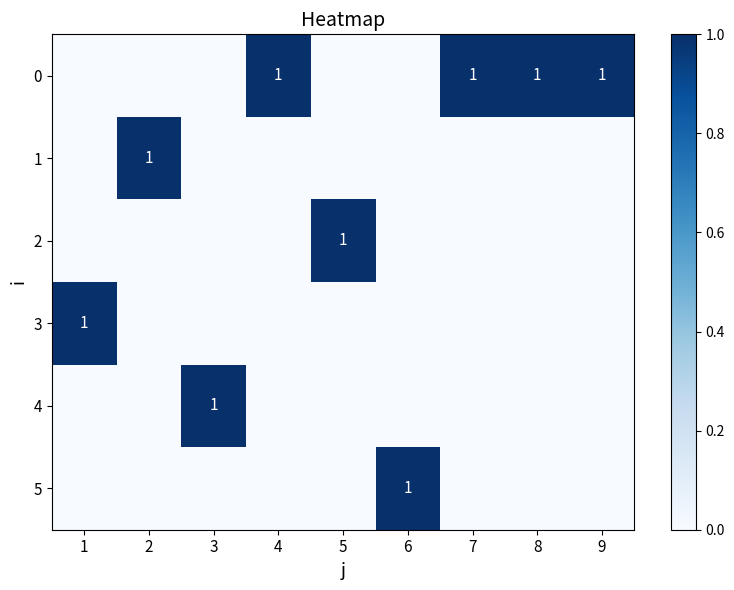

At which label is 5 closest to 0?

1